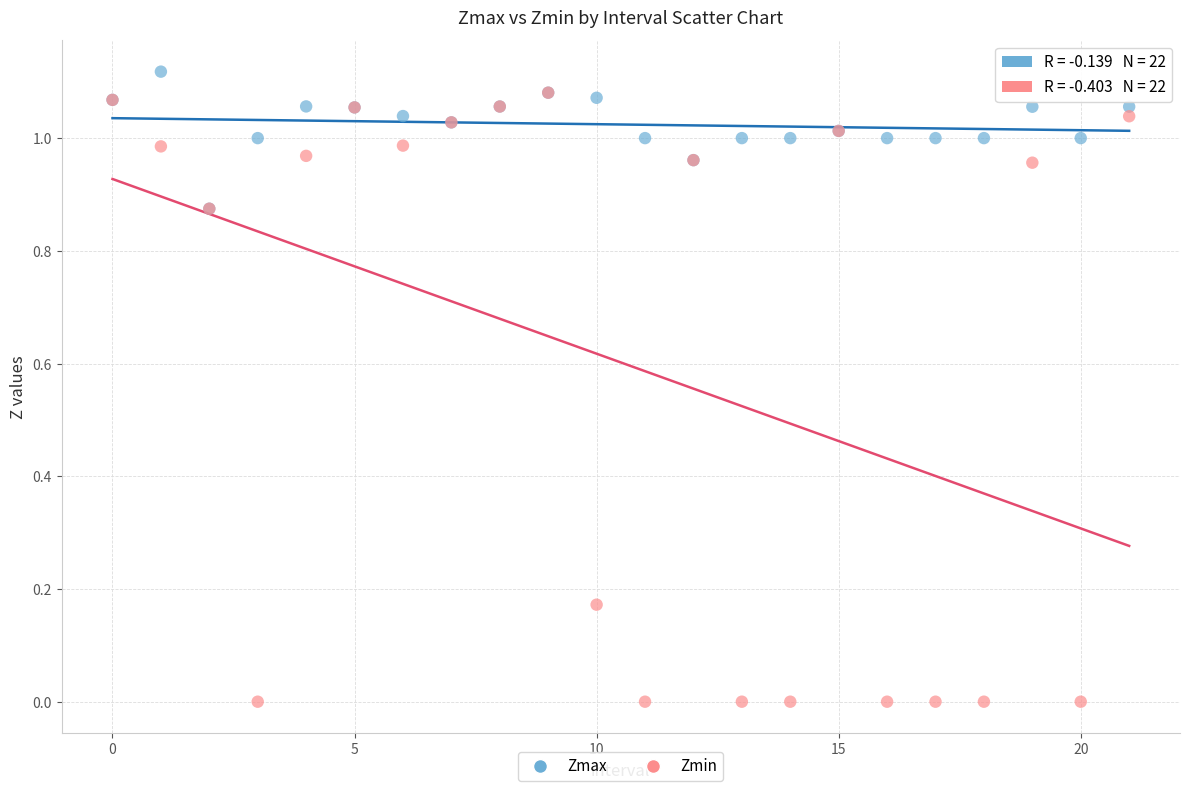

Which series reaches the minimum Y coordinate?

Zmin